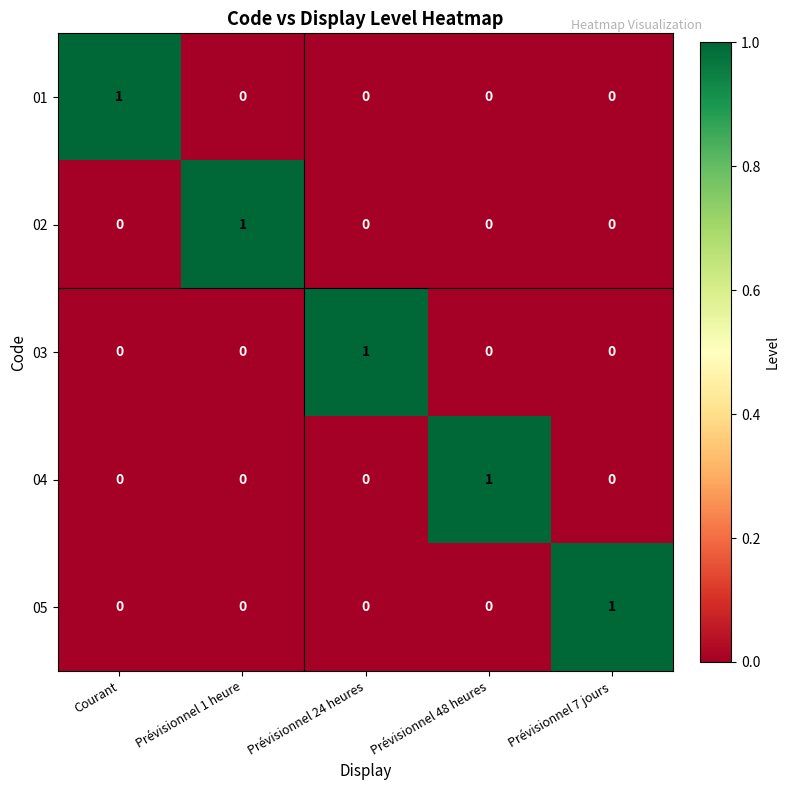

The value of 01 at Prévisionnel 48 heures is 0. True or false?

True